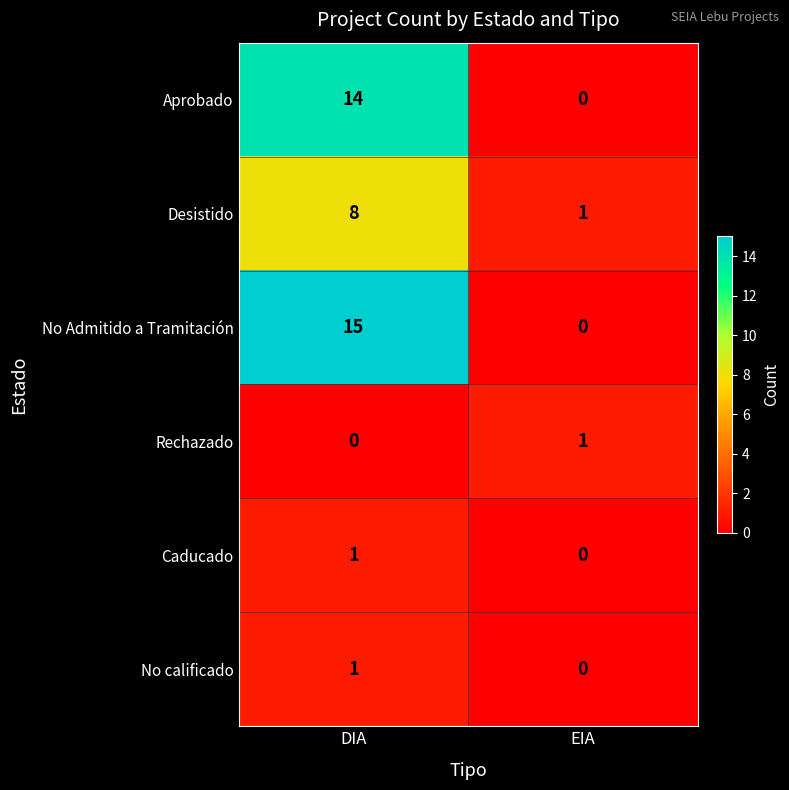

Reading left to right, extract all data points from this chart.

Aprobado: DIA=14	EIA=0
Desistido: DIA=8	EIA=1
No Admitido a Tramitación: DIA=15	EIA=0
Rechazado: DIA=0	EIA=1
Caducado: DIA=1	EIA=0
No calificado: DIA=1	EIA=0